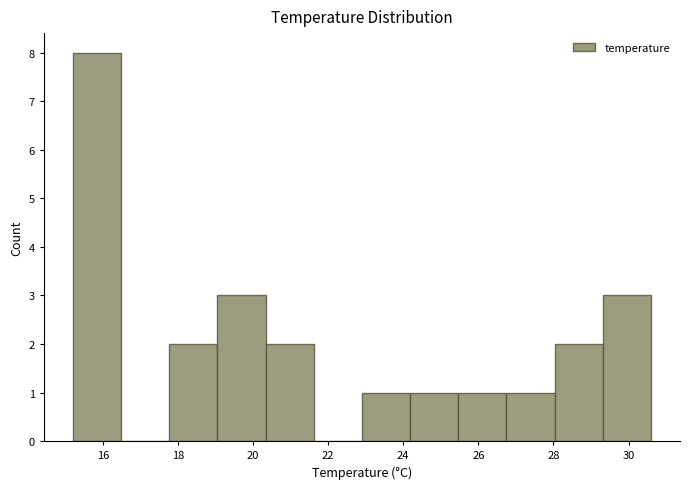

What is the height of the bar covering 28.0 to 29.4 on the x-axis? Neither the bar edges nor the heights are printed on the chart, so give them approximately, as read against the axes.

2